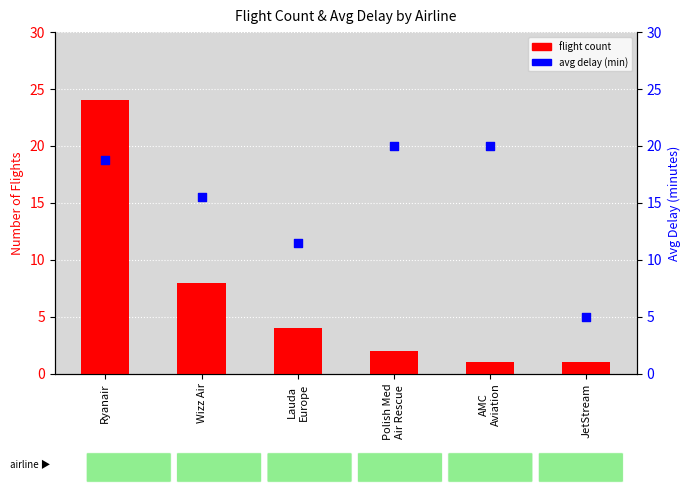

Which series reaches the maximum Y coordinate?

flight count